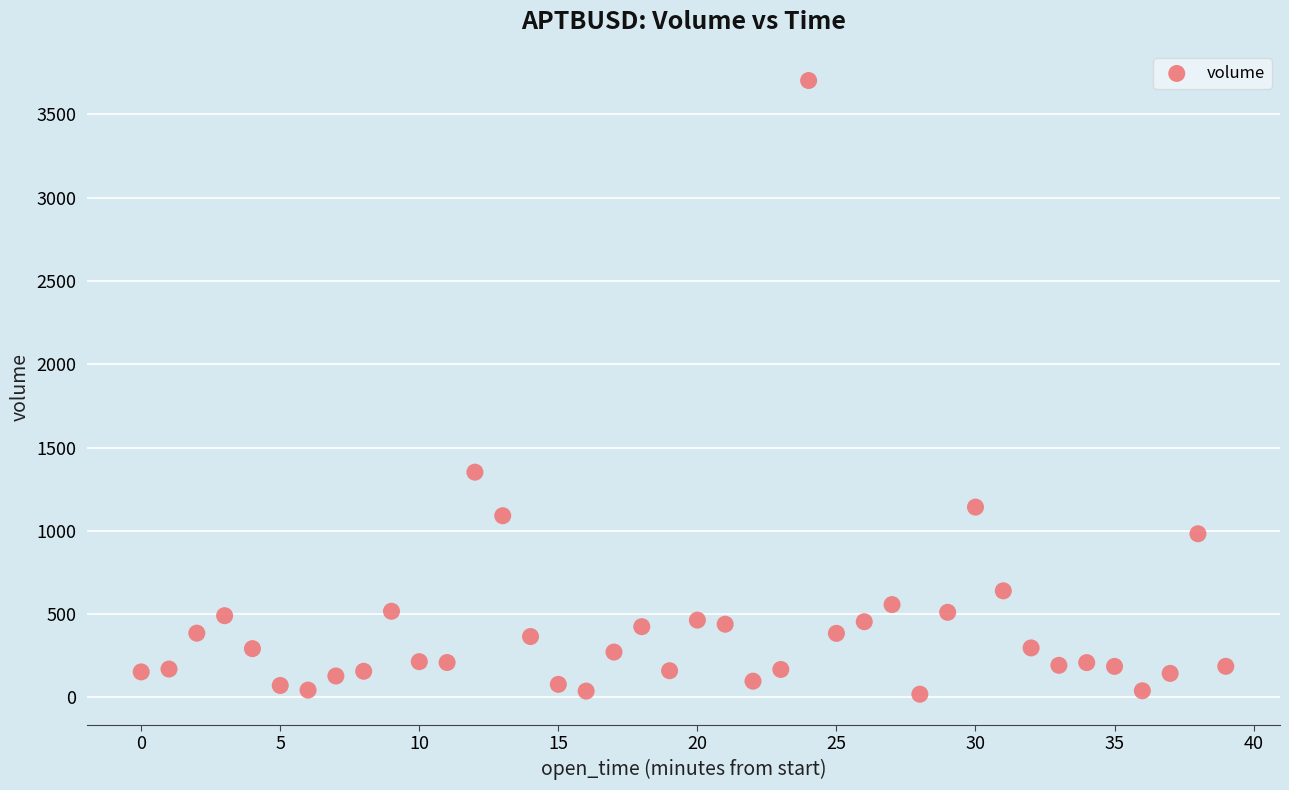

What is the range of Y values (max minus min)?

3683.2